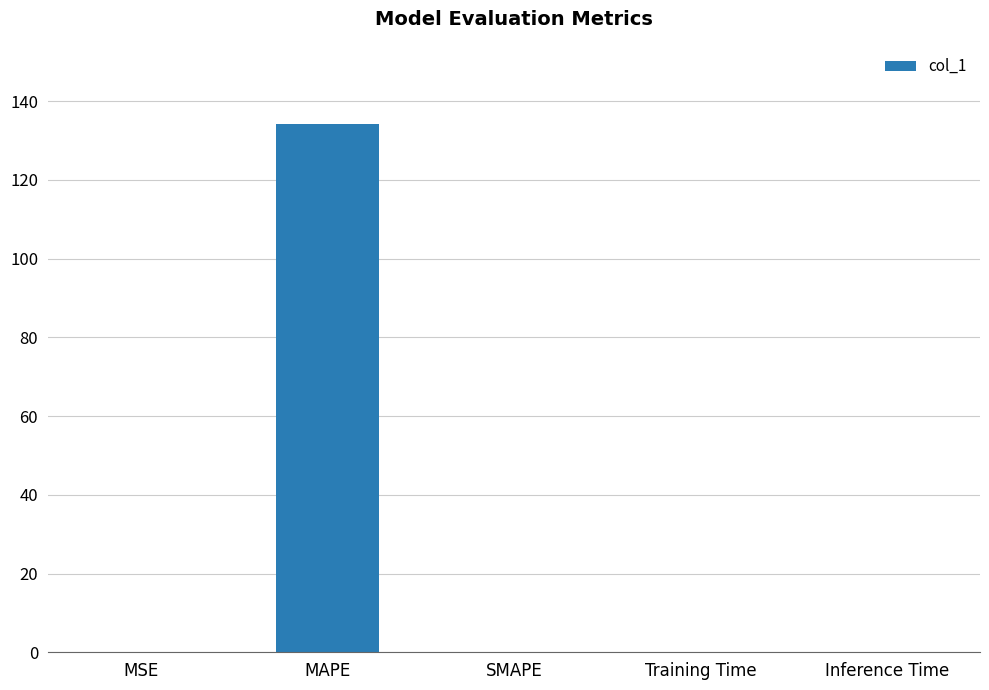

What is the average value?

26.9